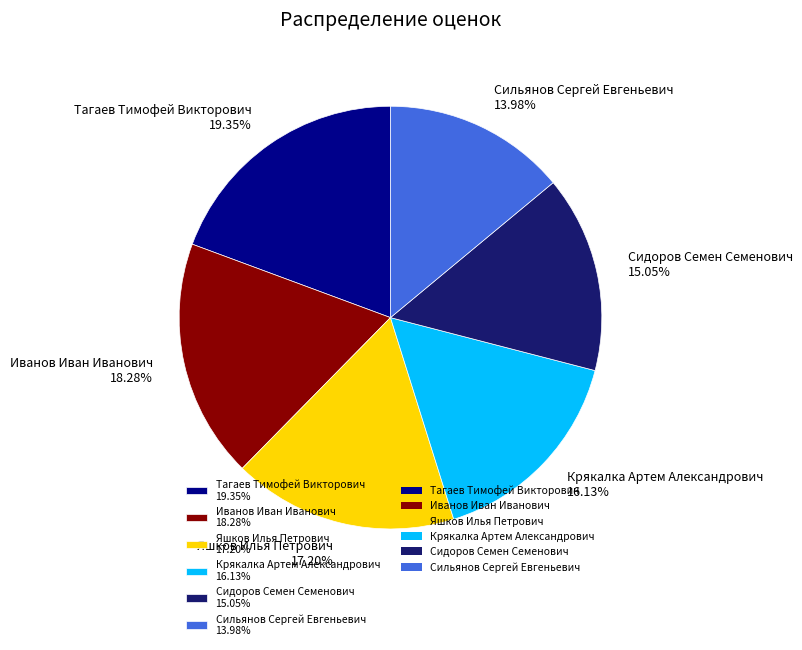

The Яшков Илья Петрович slice represents 6% of the pie. True or false?

False